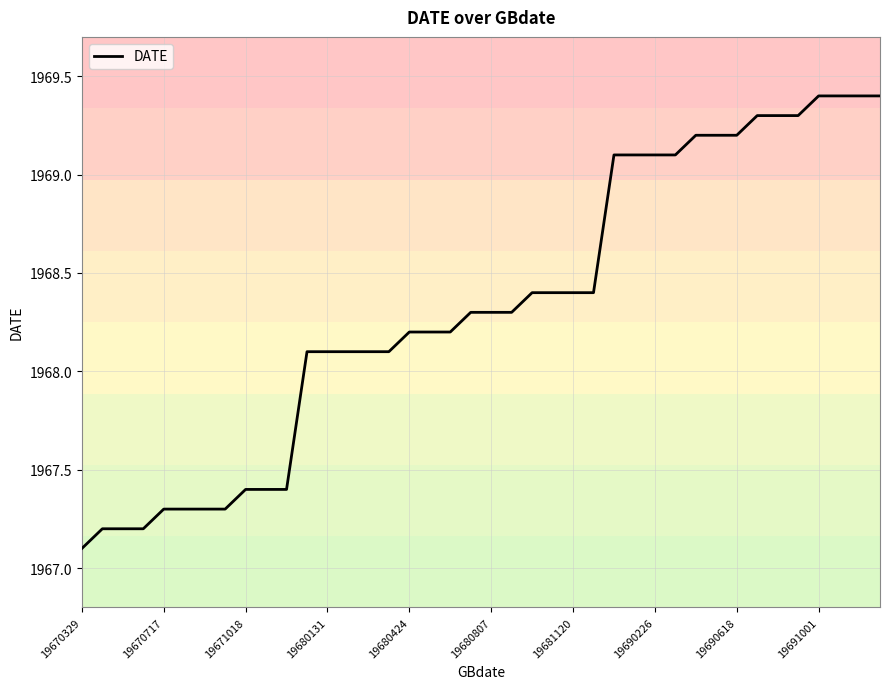

What is the minimum value shown in the chart?

1967.1